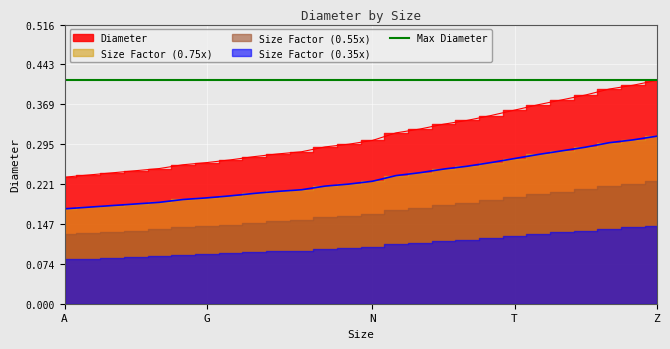

List the labels in order of value, largest first.

Z, Y, X, W, V, U, T, S, R, Q, P, O, N, M, L, K, J, I, H, G, F, E, D, C, B, A